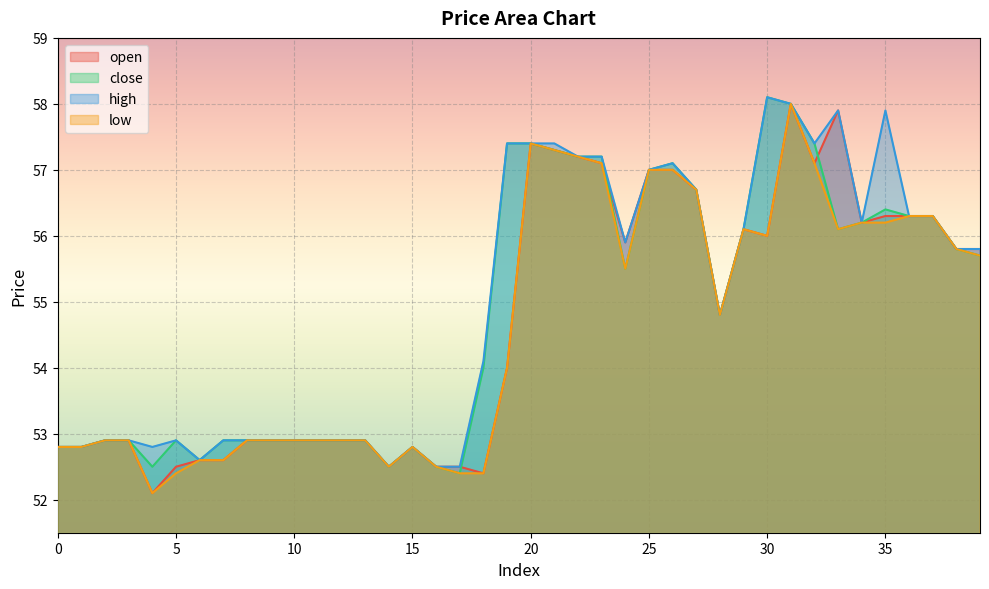

What is the average value of the low series?

54.6